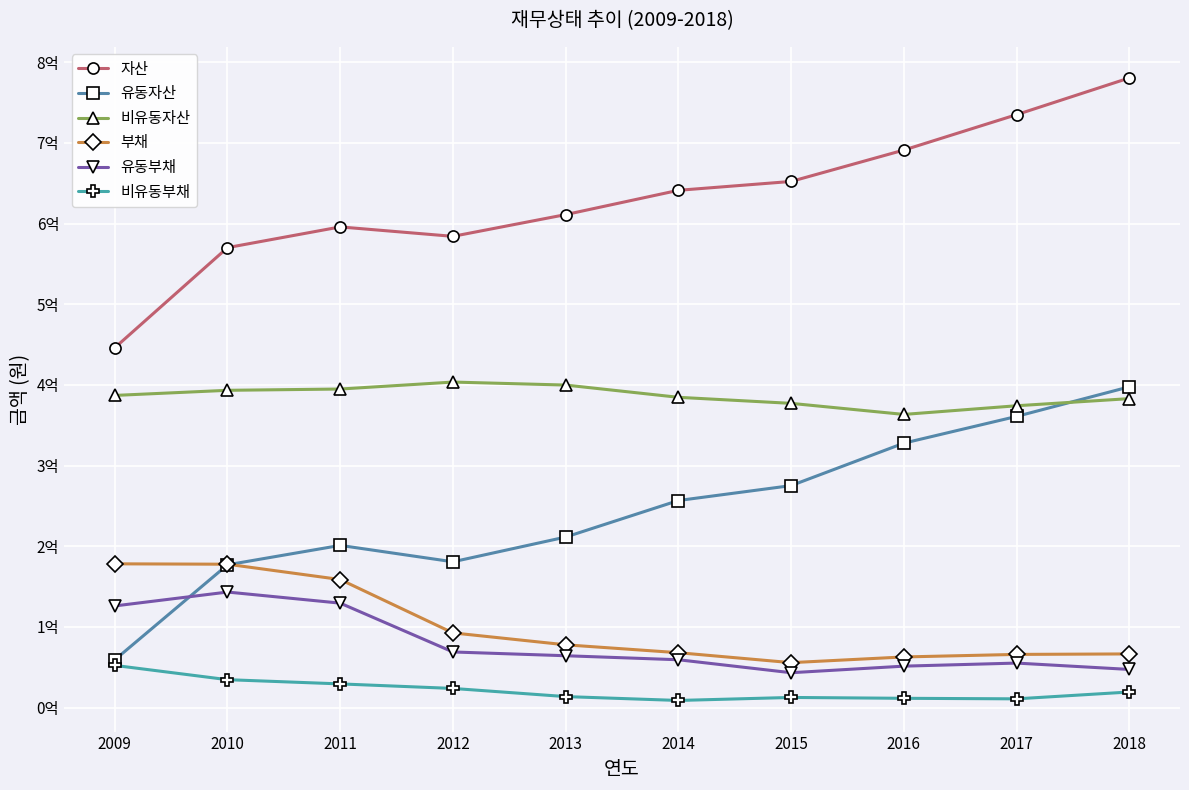

At 2011, list the series in order from smallest to largest.

비유동부채, 유동부채, 부채, 유동자산, 비유동자산, 자산